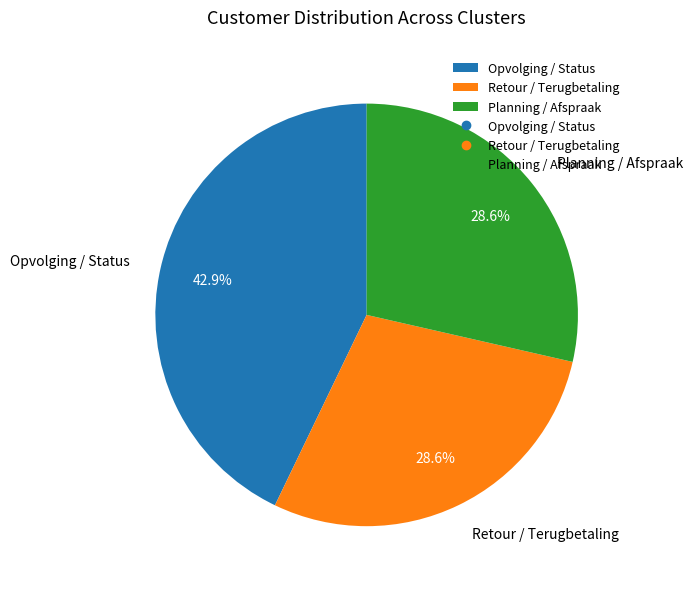

To the nearest percent, what percentage of the pie is Opvolging / Status?

43%